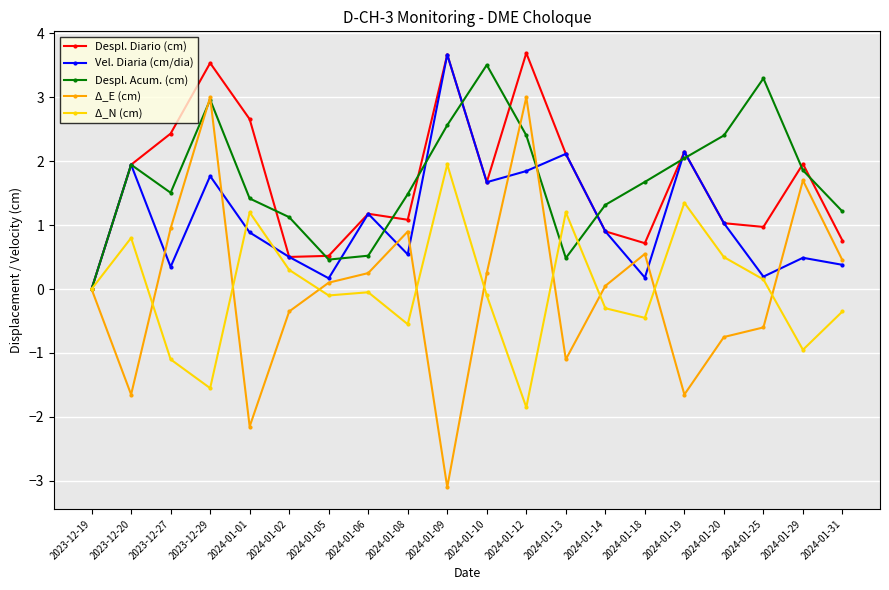

What position from the right is 2024-01-31?

1